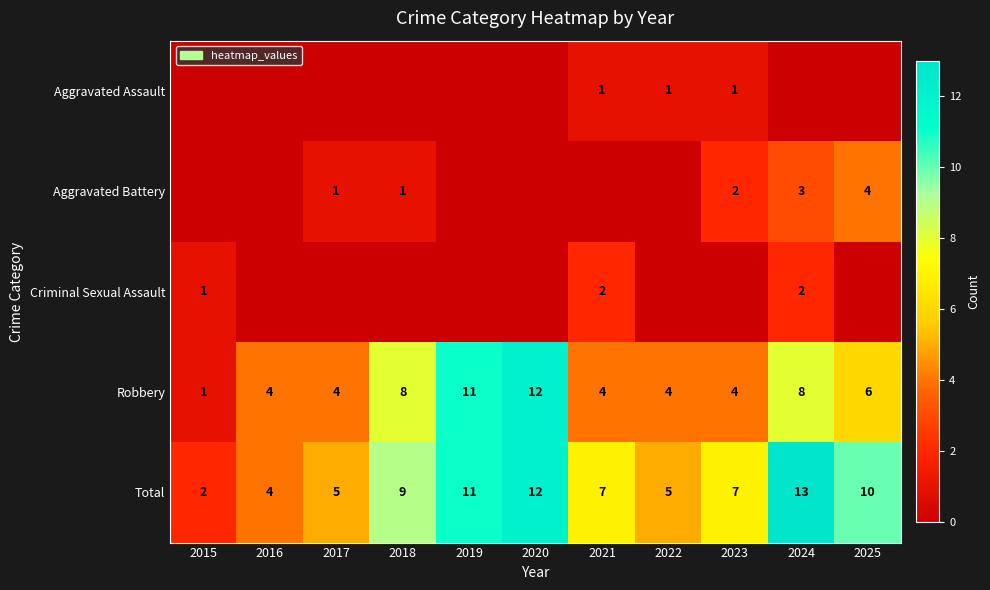

What is the difference between the maximum and minimum values in the Total series?

11